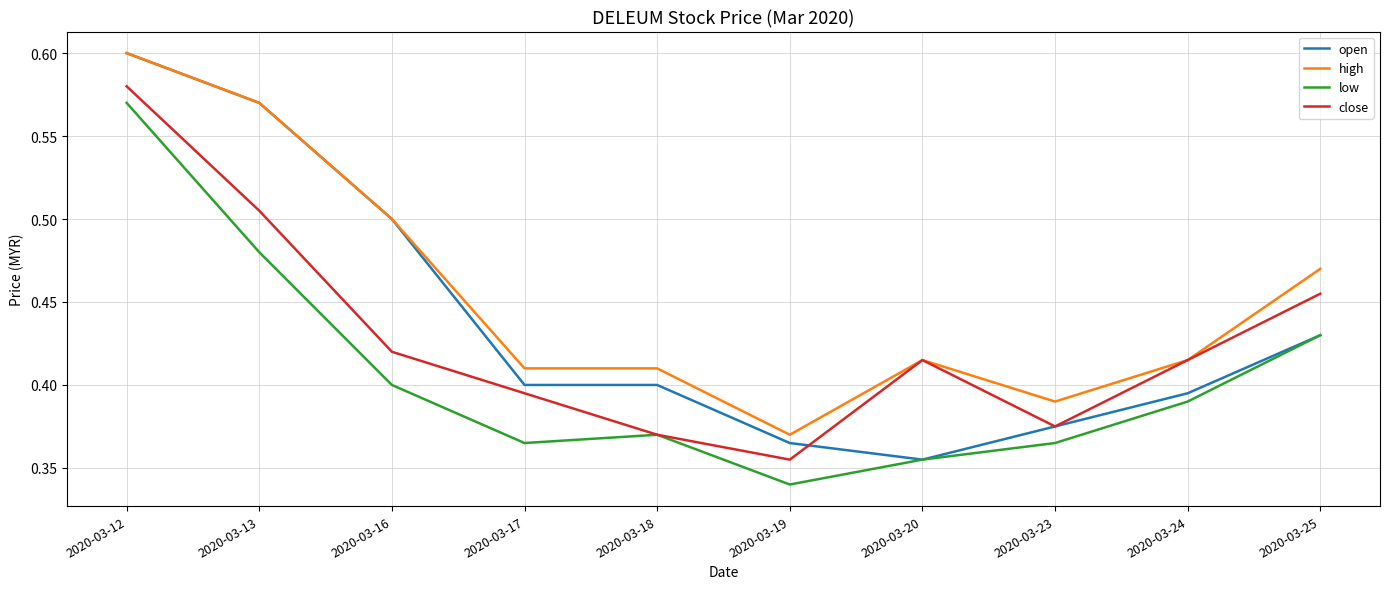

Where is low nearest to the value 0?

2020-03-19